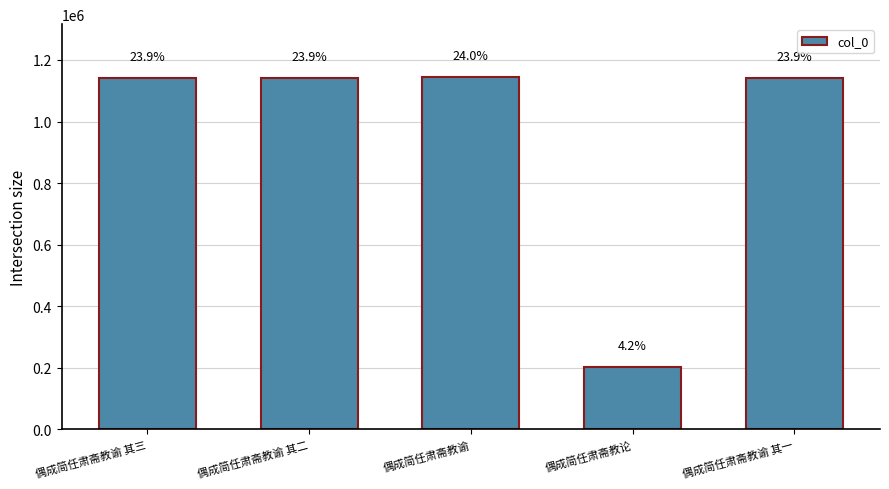

The value at 偶成简任肃斋教谕 is 1144634. True or false?

True